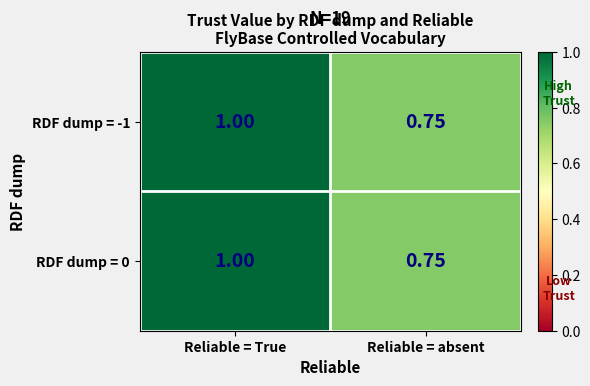

What is the maximum value shown in the chart?

1.0